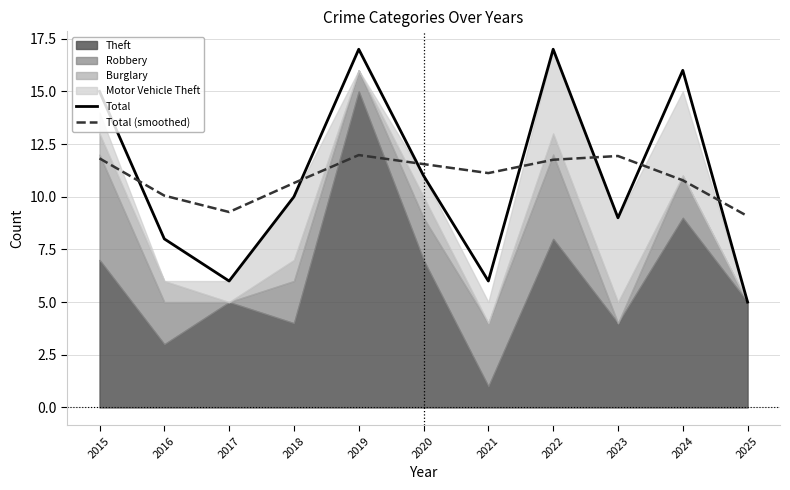

Is it true that Total equals 9.0 at 2023?

True